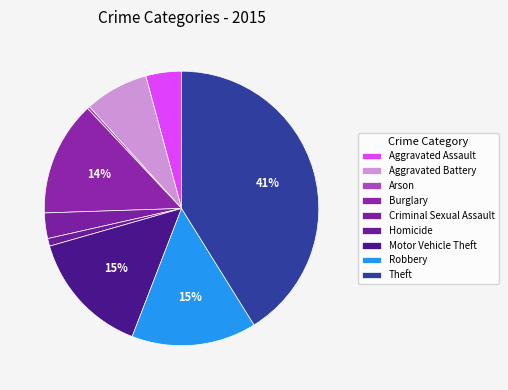

How many slices are in this pie chart?

9